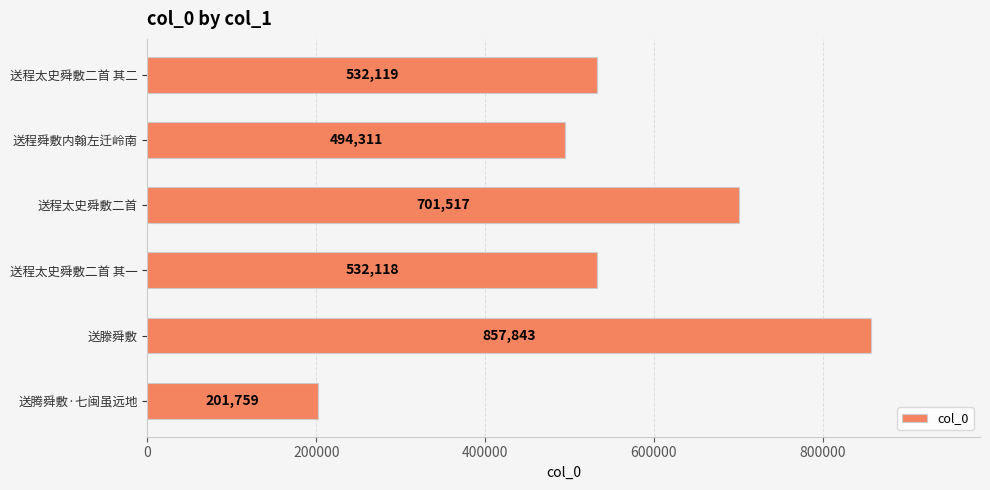

What is the greatest value displayed?

857843